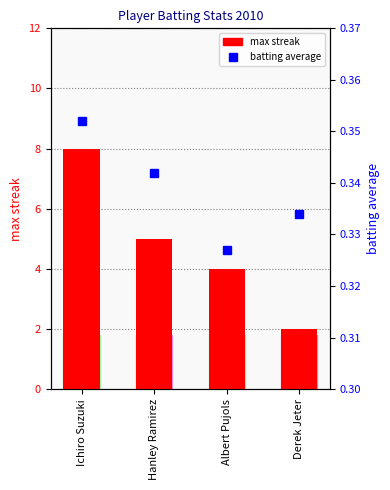

What is the sum of the max streak values at Ichiro Suzuki and Albert Pujols?

12.0